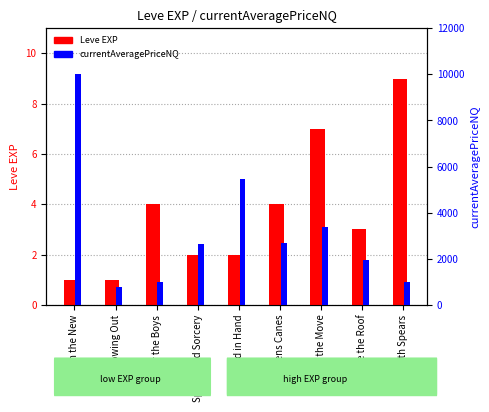

Between In with the New and Say It with Spears, which series saw the biggest shift?

currentAveragePriceNQ